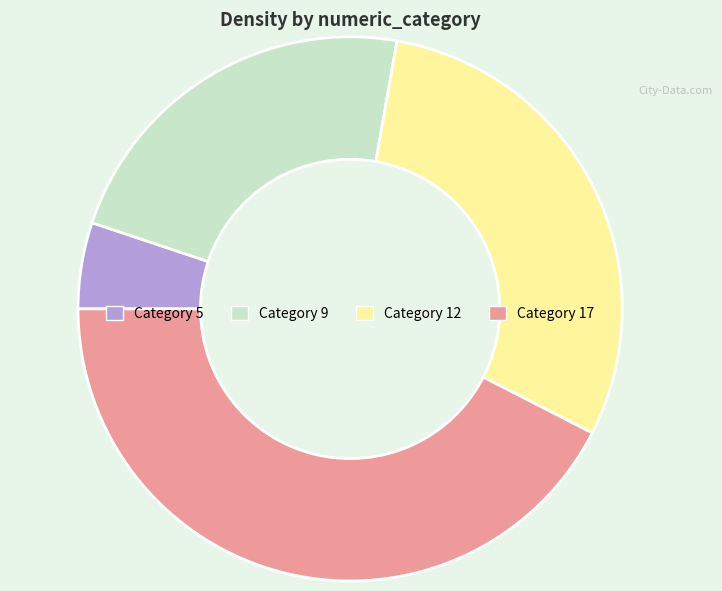

Does any single category account for the majority?

No